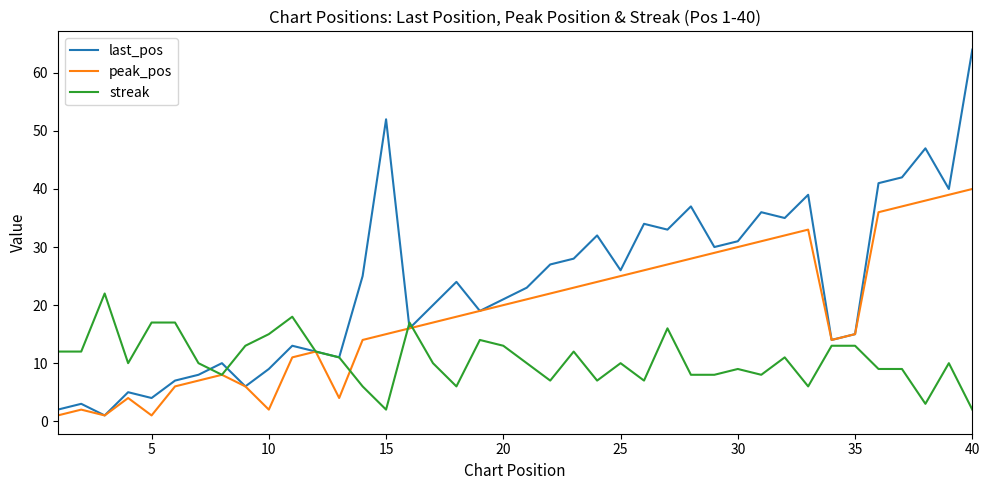

List the series in order of their overall mean, highest first.

last_pos, peak_pos, streak